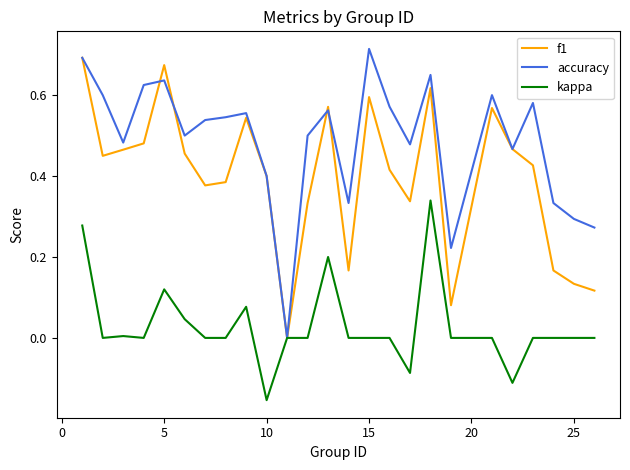

Which series has the largest total across all categories?

accuracy